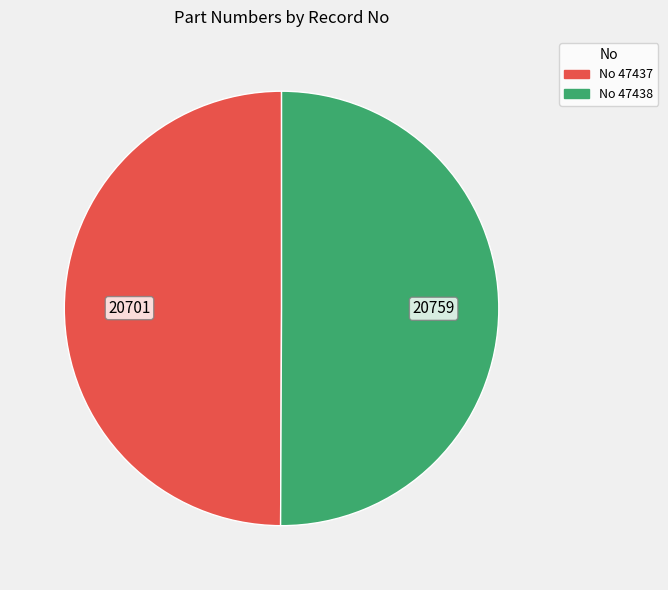

What is the largest slice in the pie chart?

47438